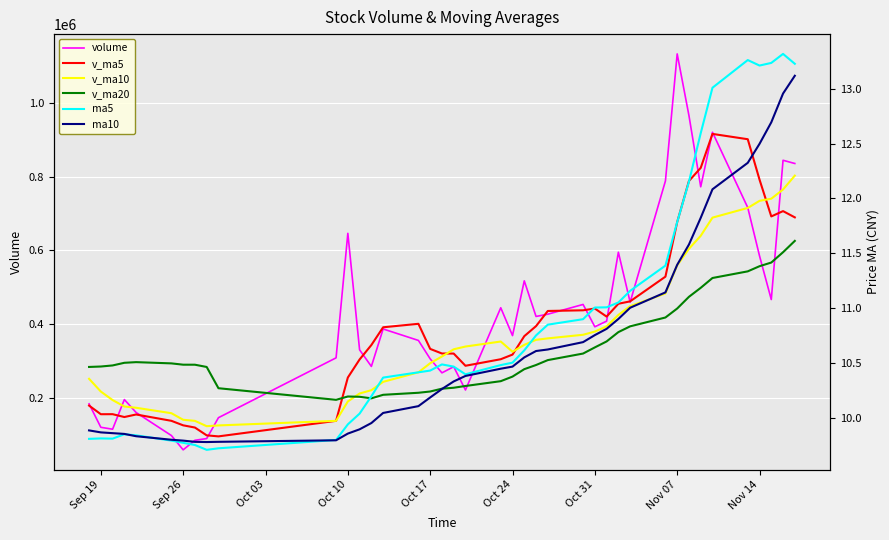

In ma10, how many points are lower than both neighbors (excluding endpoints)?

1